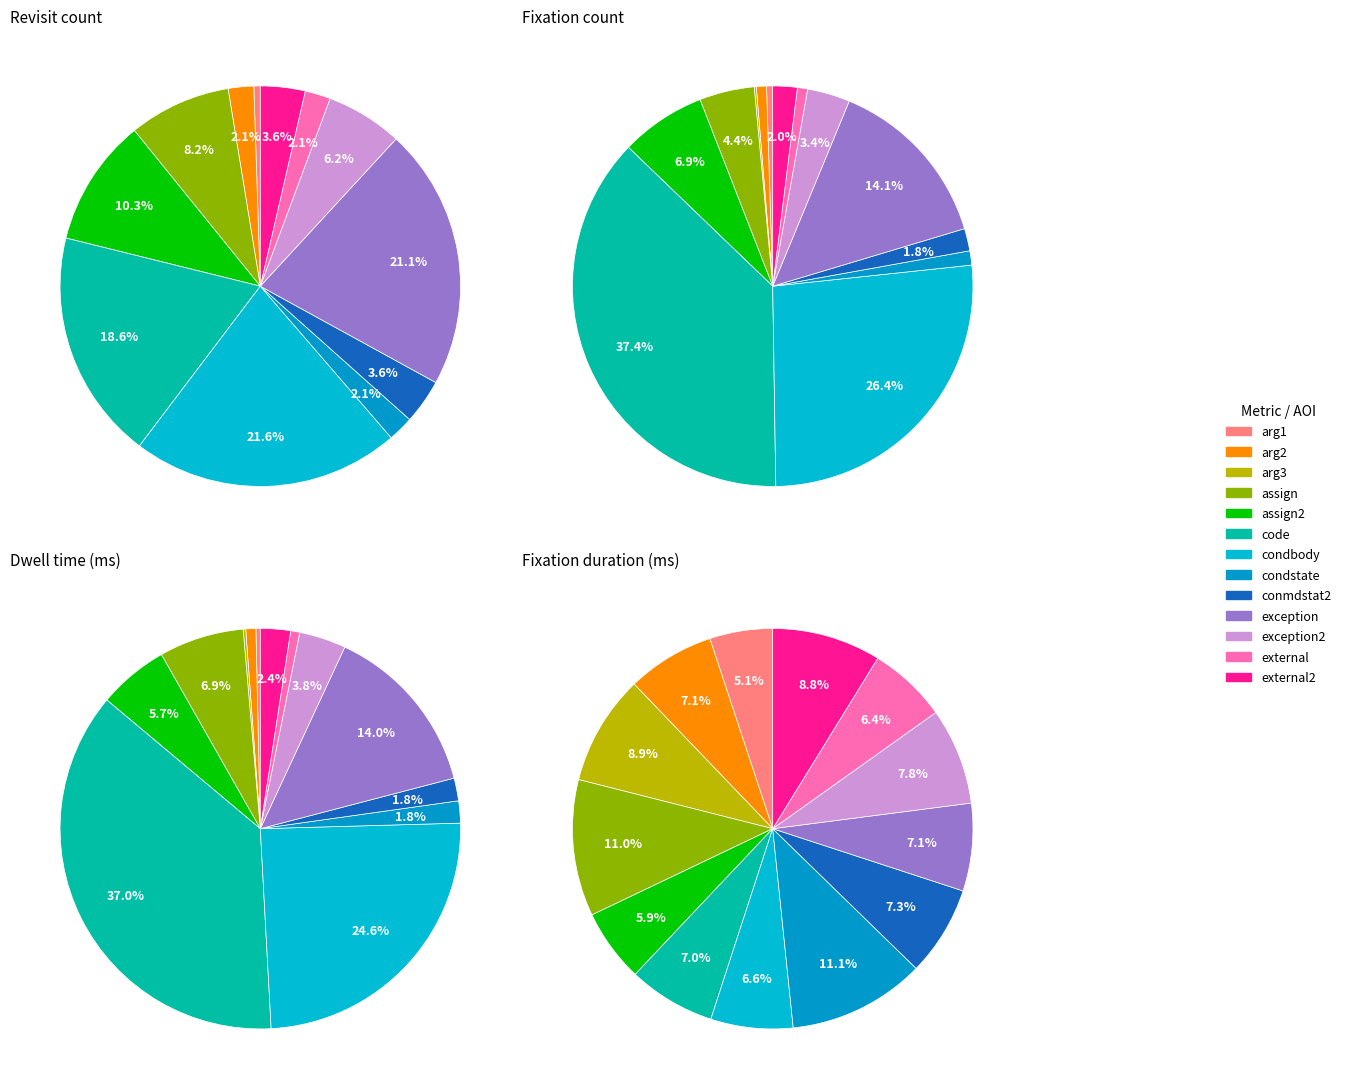

Which slice is the largest?

code